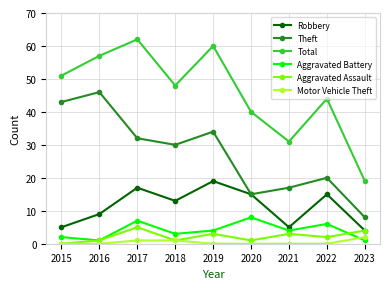

How many interior local peaks does the Aggravated Battery series have?

3